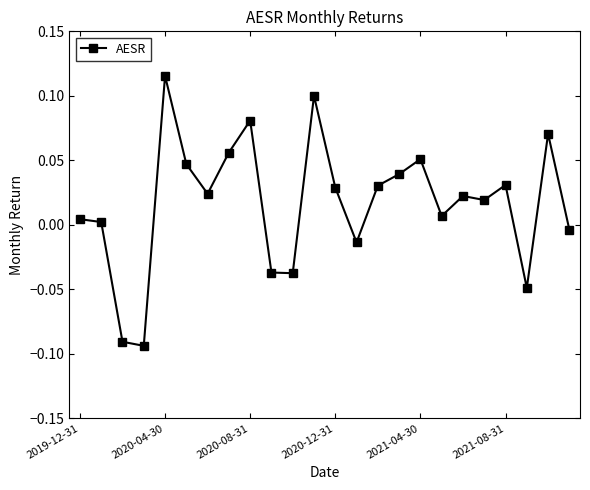

True or false: the data has more than 1 interior local peaks.

True